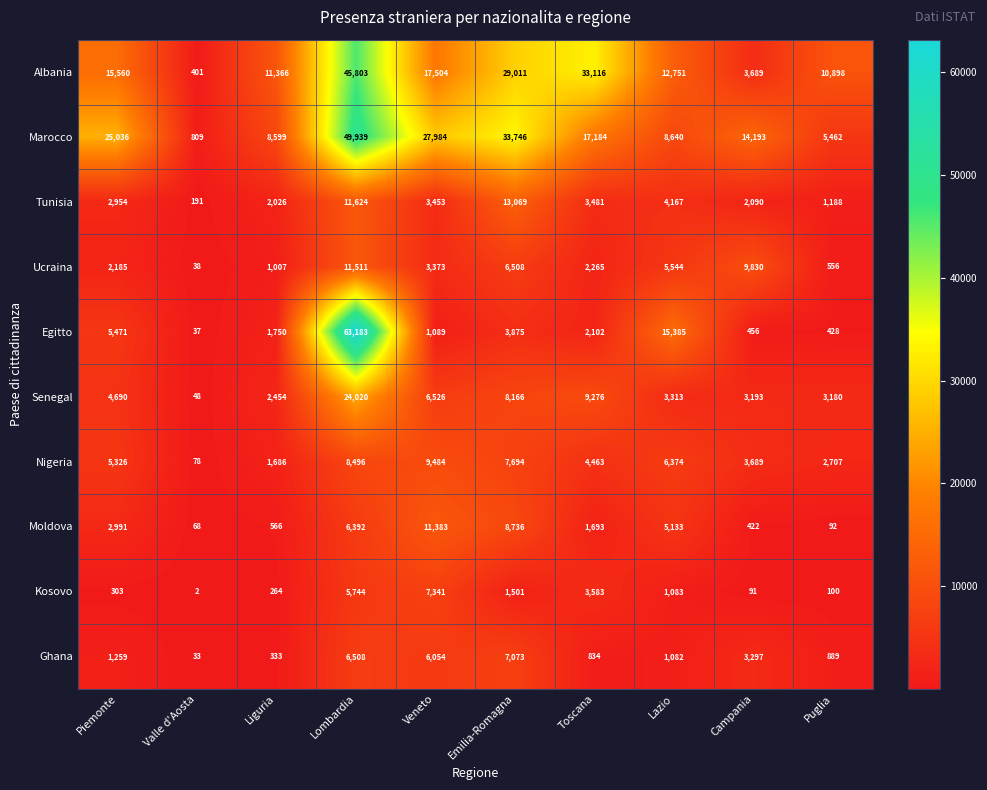

What is the minimum value shown in the chart?

2